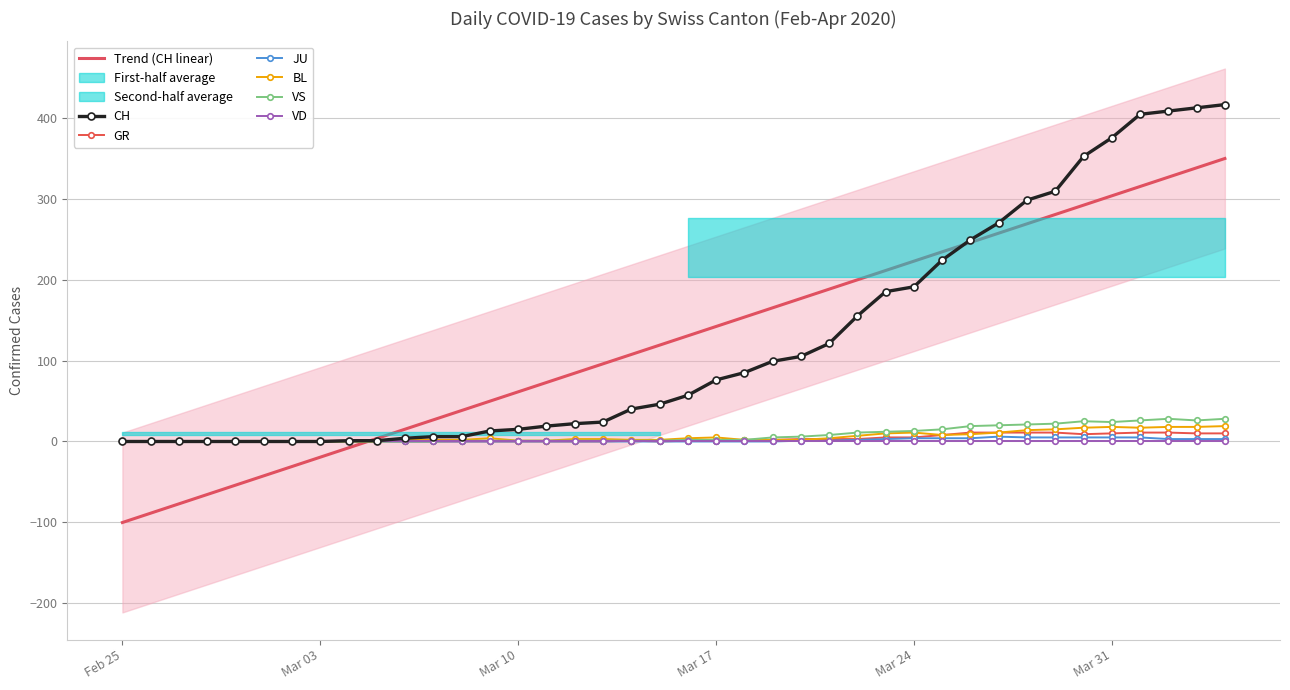

The value of Trend (CH linear) at Mar 24 is 222.7. True or false?

True